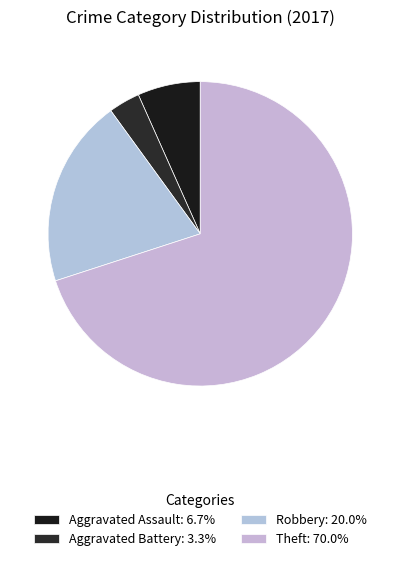

Which slice is the largest?

Theft